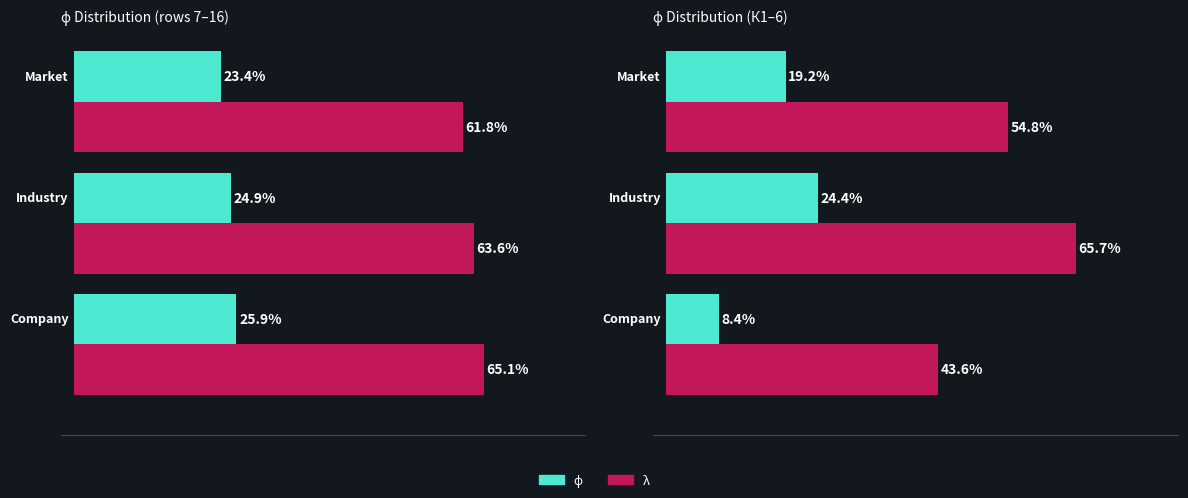

Is the value of λ at 1 greater than the value of ϕ at 1?

Yes